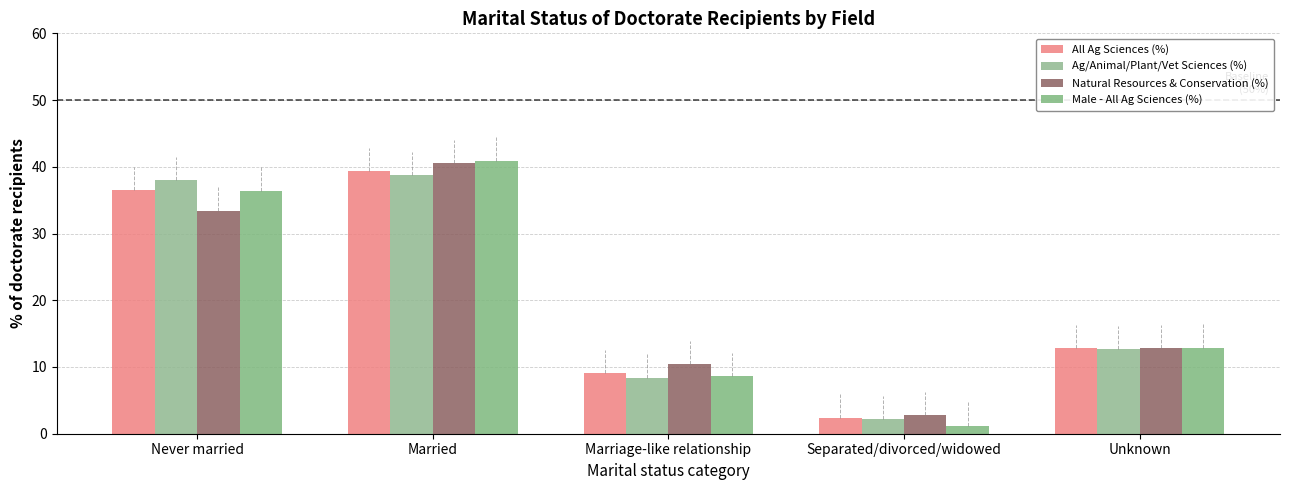

Reading right to left, list all the values displayed in this chart.

All Ag Sciences (%): Unknown=12.8	Separated/divorced/widowed=2.4	Marriage-like relationship=9.1	Married=39.3	Never married=36.5
Ag/Animal/Plant/Vet Sciences (%): Unknown=12.7	Separated/divorced/widowed=2.2	Marriage-like relationship=8.4	Married=38.7	Never married=38.0
Natural Resources & Conservation (%): Unknown=12.8	Separated/divorced/widowed=2.8	Marriage-like relationship=10.4	Married=40.5	Never married=33.4
Male - All Ag Sciences (%): Unknown=12.9	Separated/divorced/widowed=1.2	Marriage-like relationship=8.6	Married=40.9	Never married=36.4